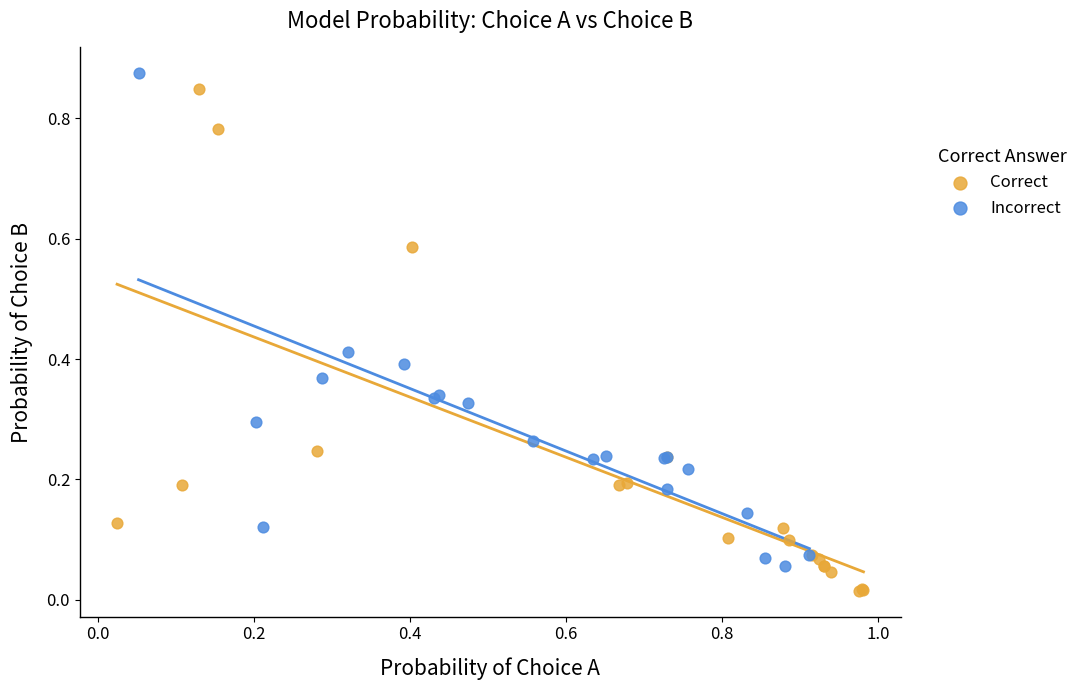

Which series reaches the minimum Y coordinate?

Correct